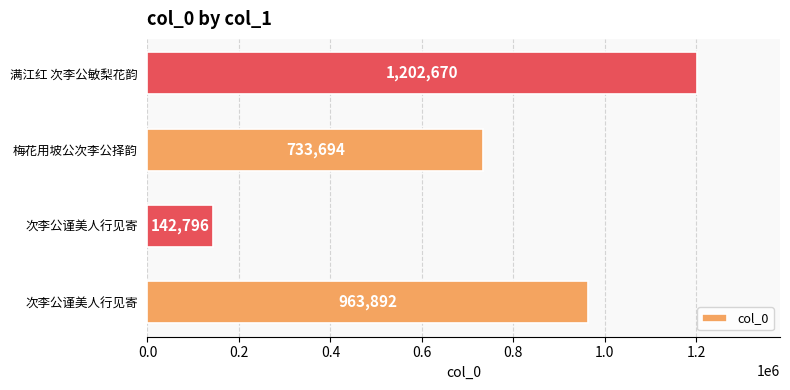

Count the number of categories in the chart.

4